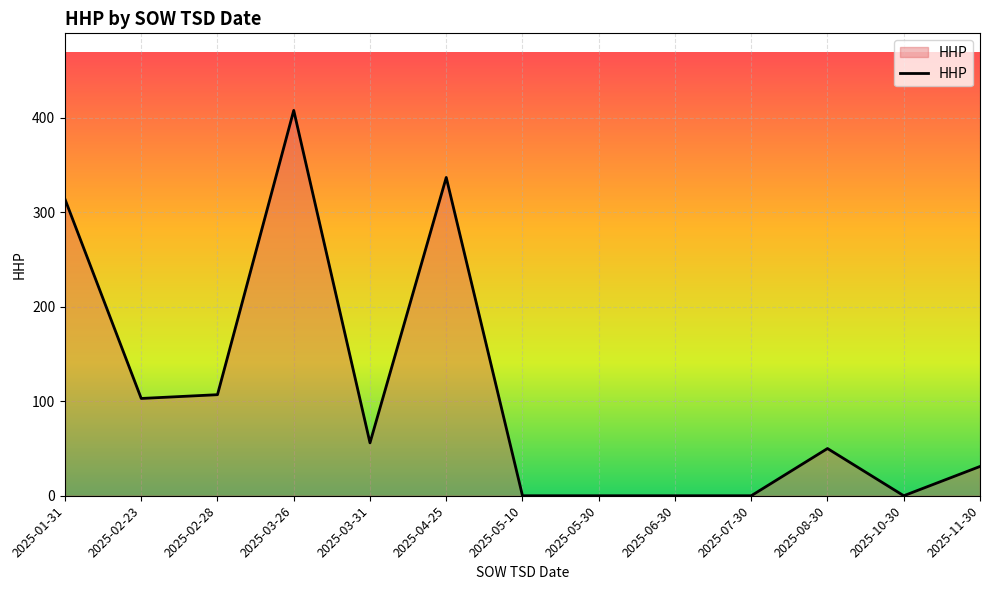

Reading left to right, what are all the values shown in this chart?

2025-01-31=314	2025-02-23=103	2025-02-28=107	2025-03-26=408	2025-03-31=56	2025-04-25=337	2025-05-10=0	2025-05-30=0	2025-06-30=0	2025-07-30=0	2025-08-30=50	2025-10-30=0	2025-11-30=31